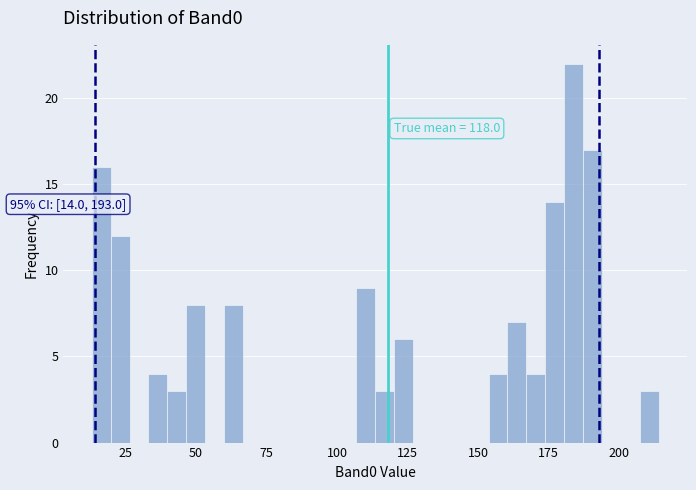

Read against the x-axis, roughly where is the centre of the tallest bar?

185